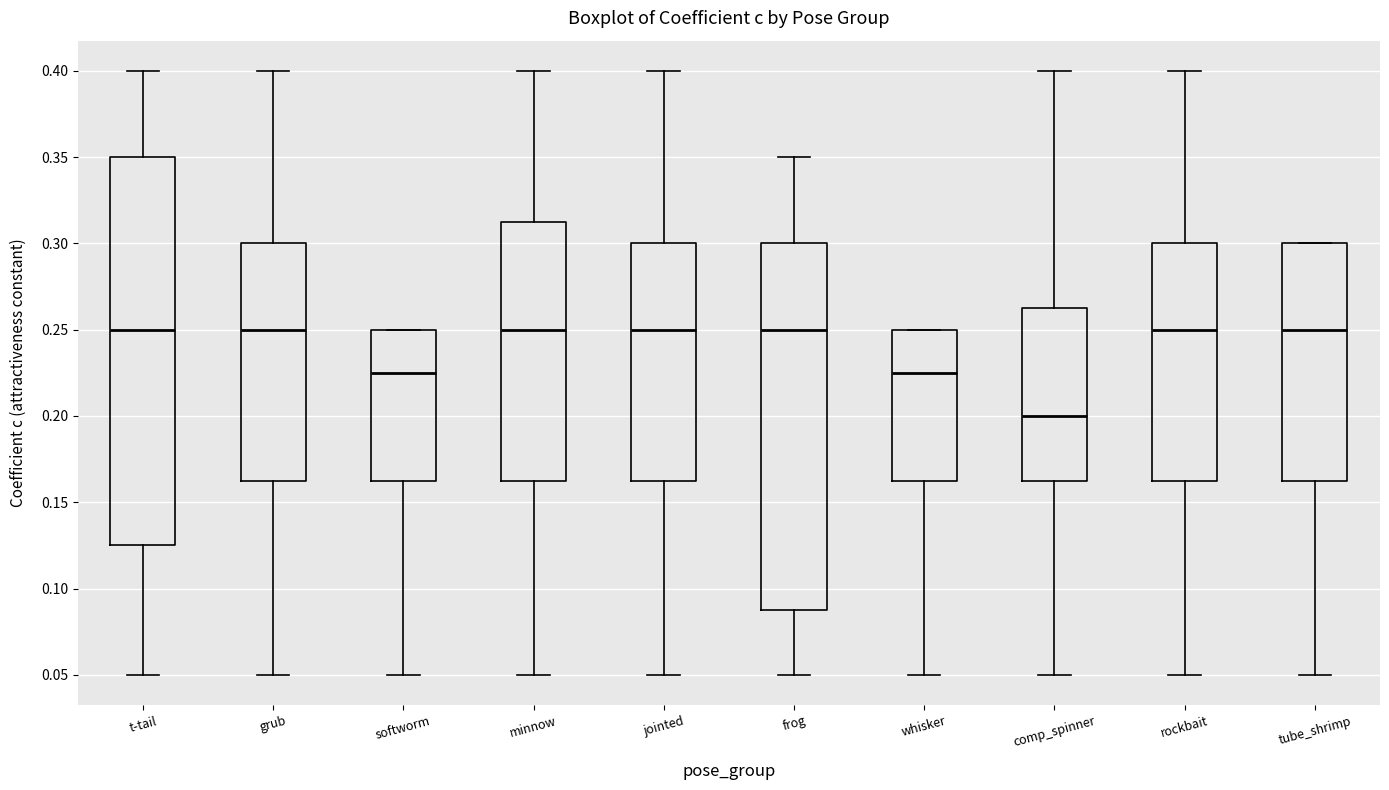

Reading left to right, transcribe this box plot: for each box, give where its median line is, the range the box spans, and where its two whiskers end, as read against the y-axis. The values are not printed on the chart, so give them approximately, as read against the axis.

t-tail: median 0.250, box 0.125 to 0.350, whiskers 0.050 to 0.400
grub: median 0.250, box 0.165 to 0.300, whiskers 0.050 to 0.400
softworm: median 0.225, box 0.165 to 0.250, whiskers 0.050 to 0.250
minnow: median 0.250, box 0.165 to 0.315, whiskers 0.050 to 0.400
jointed: median 0.250, box 0.165 to 0.300, whiskers 0.050 to 0.400
frog: median 0.250, box 0.090 to 0.300, whiskers 0.050 to 0.350
whisker: median 0.225, box 0.165 to 0.250, whiskers 0.050 to 0.250
comp_spinner: median 0.200, box 0.165 to 0.265, whiskers 0.050 to 0.400
rockbait: median 0.250, box 0.165 to 0.300, whiskers 0.050 to 0.400
tube_shrimp: median 0.250, box 0.165 to 0.300, whiskers 0.050 to 0.300